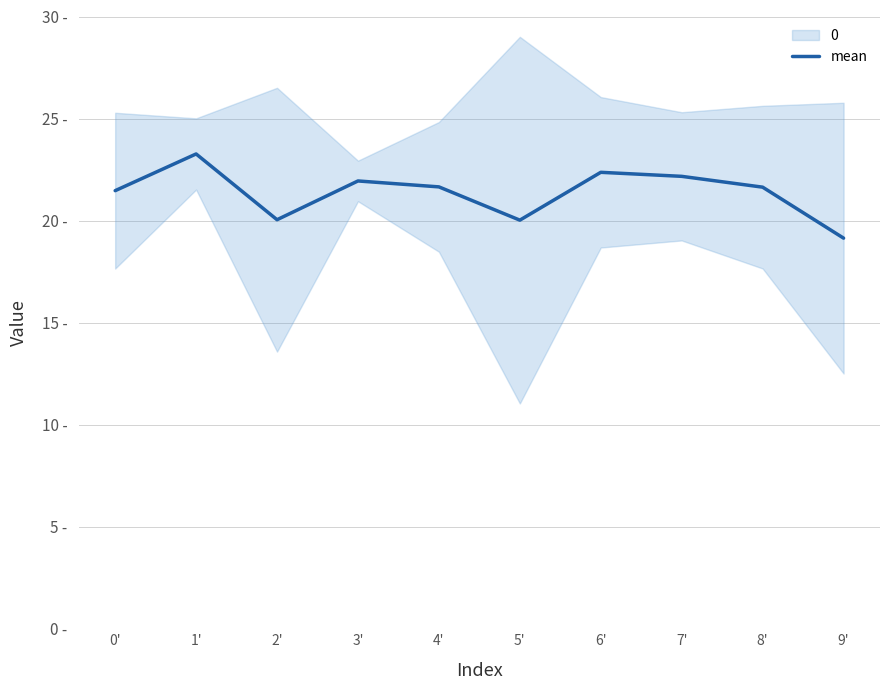

Which category has the highest value across all series?

1'